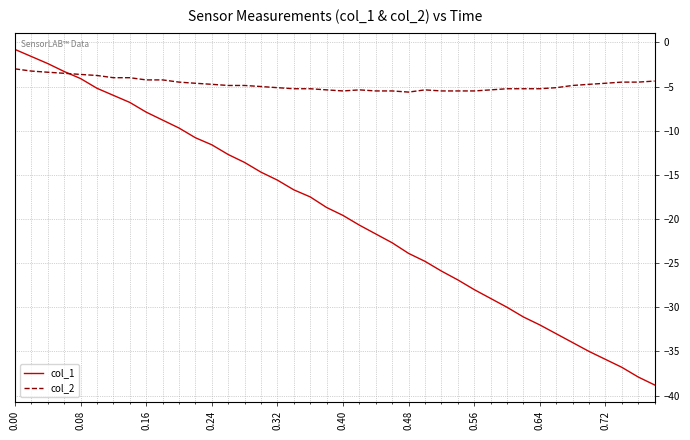

List the series in order of their peak value, lowest first.

col_2, col_1